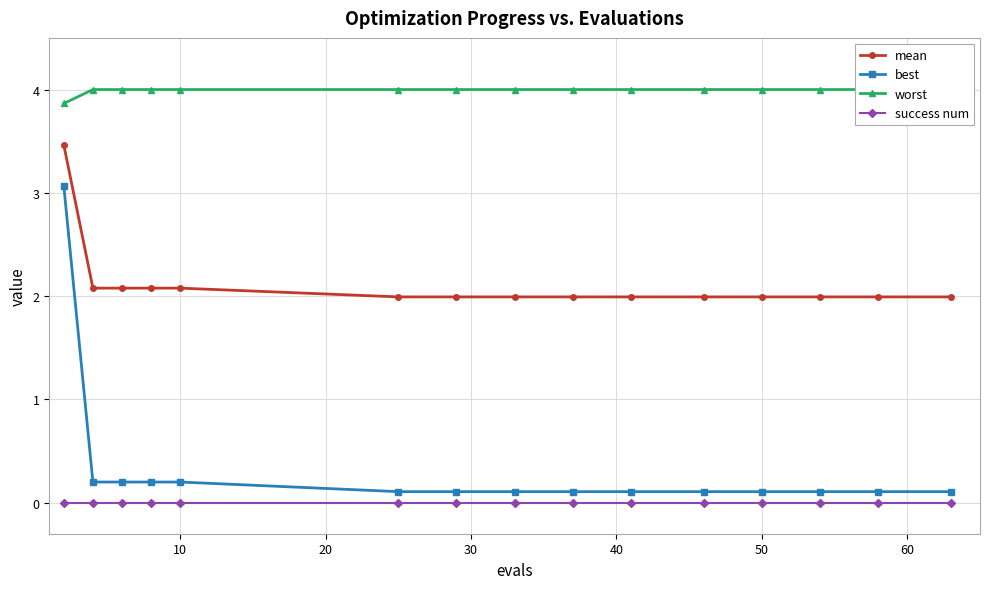

What are all the series names shown in the legend?

mean, best, worst, success num